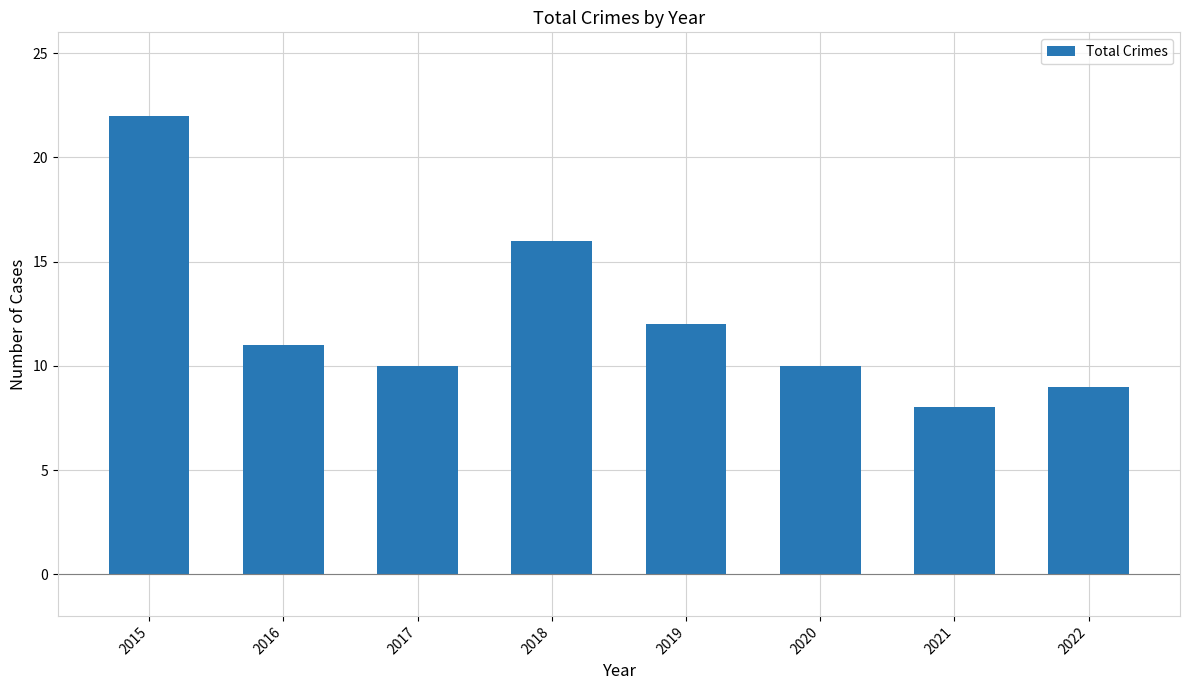

How many data points are less than 11?

4